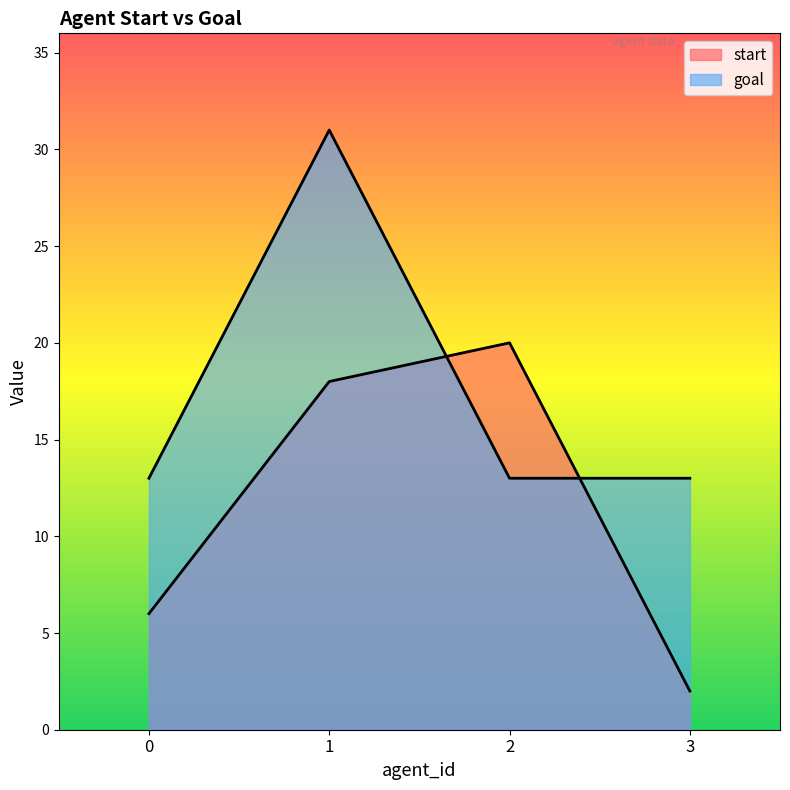

Which category has the highest value across all series?

1